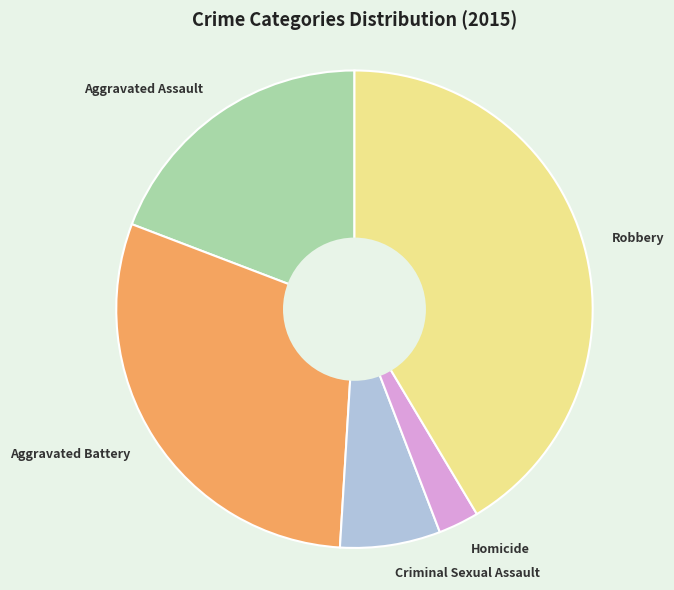

Combined, do Criminal Sexual Assault and Homicide account for over 50%?

No